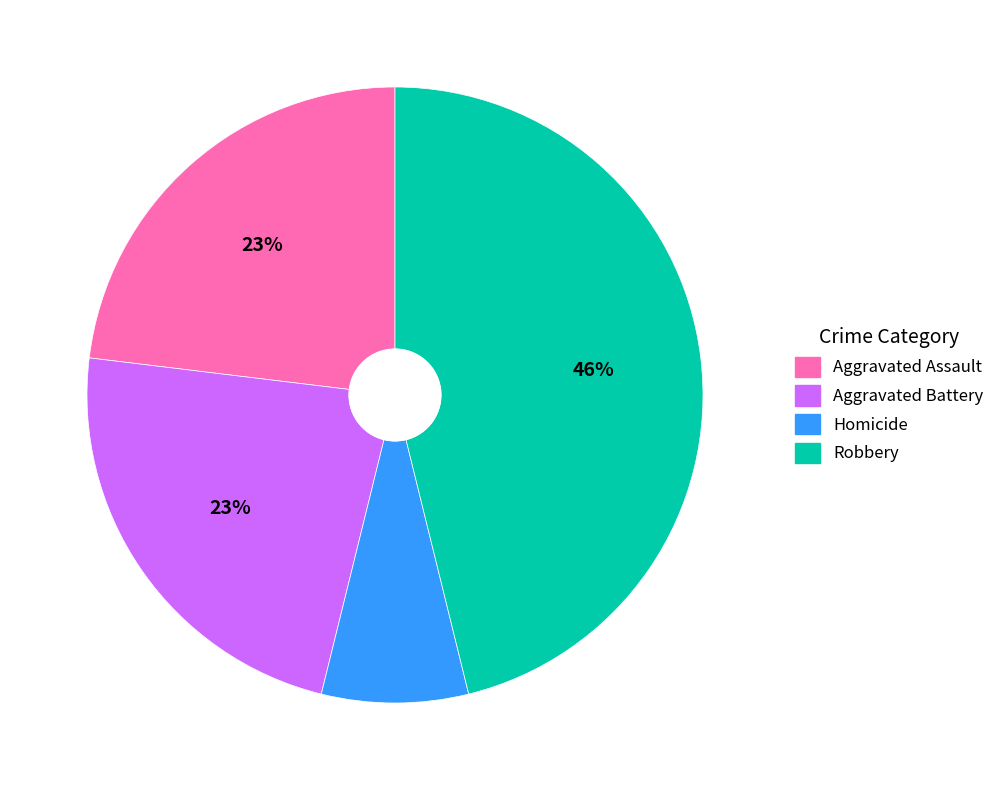

Is there any slice that represents more than half of the pie?

No